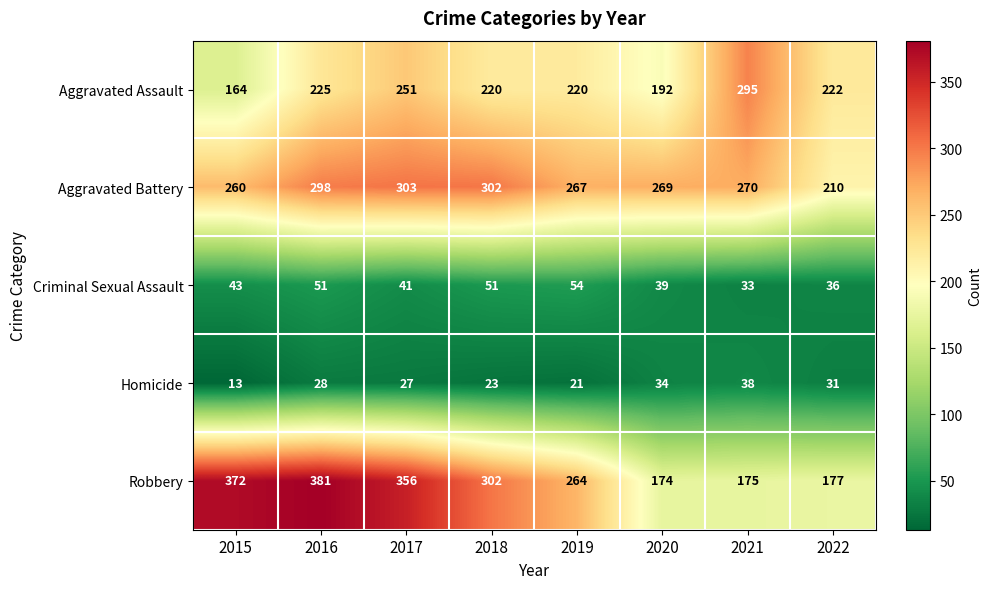

What is the spread (max minus min) of values at 2017?

329